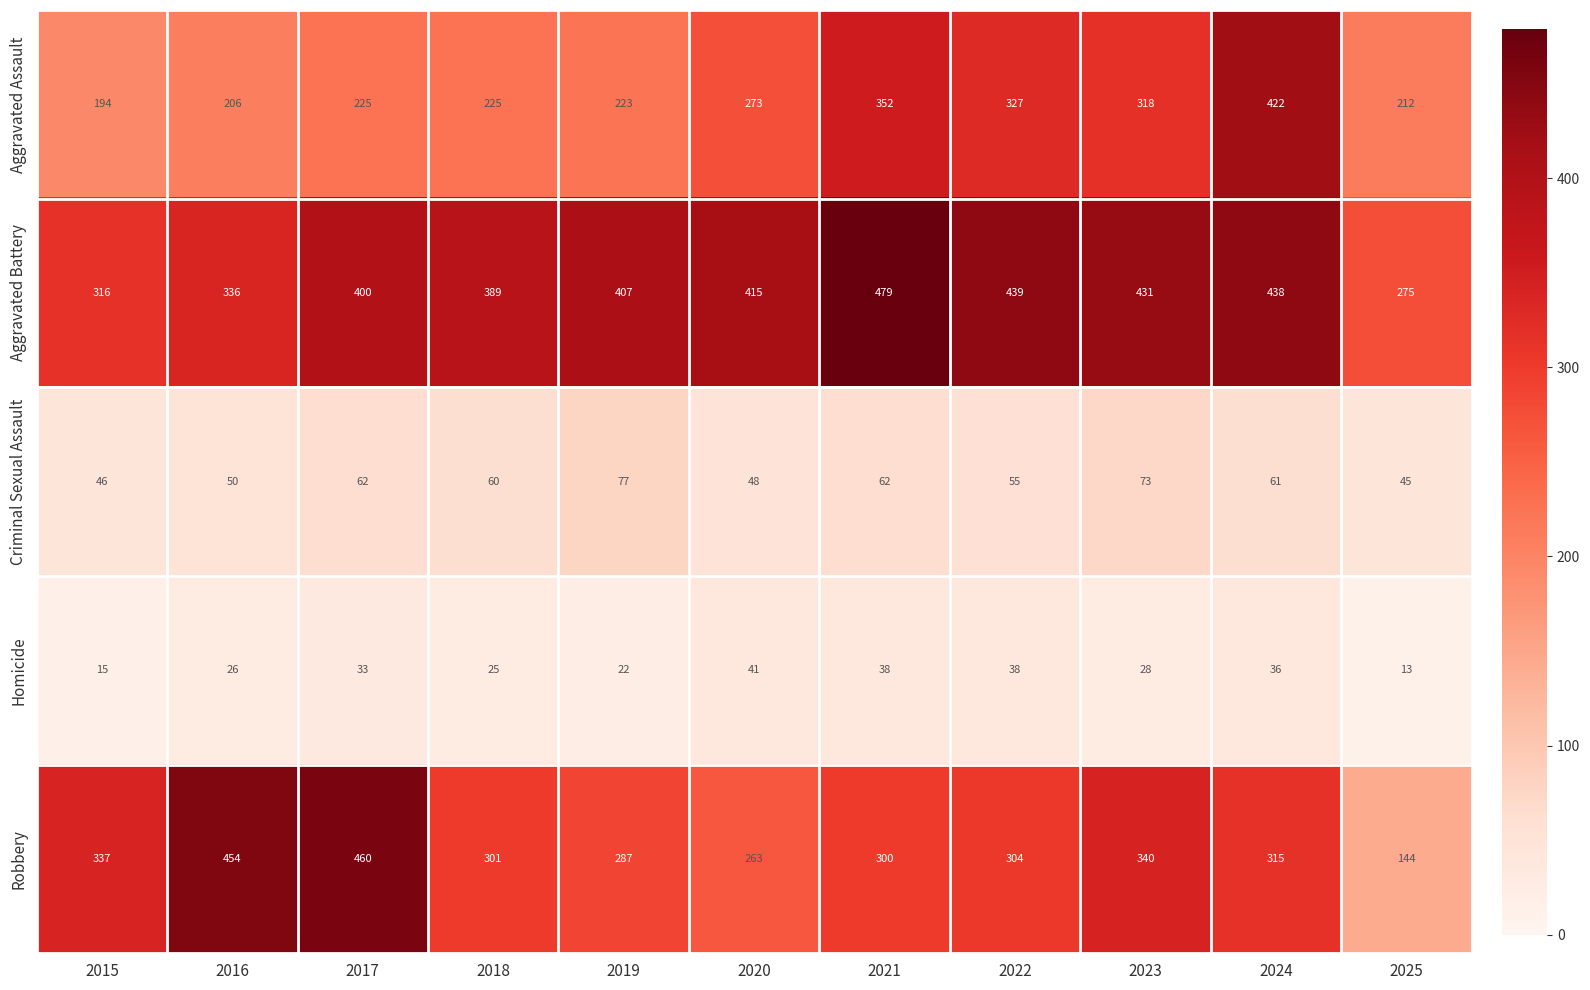

How many series are shown in this chart?

5